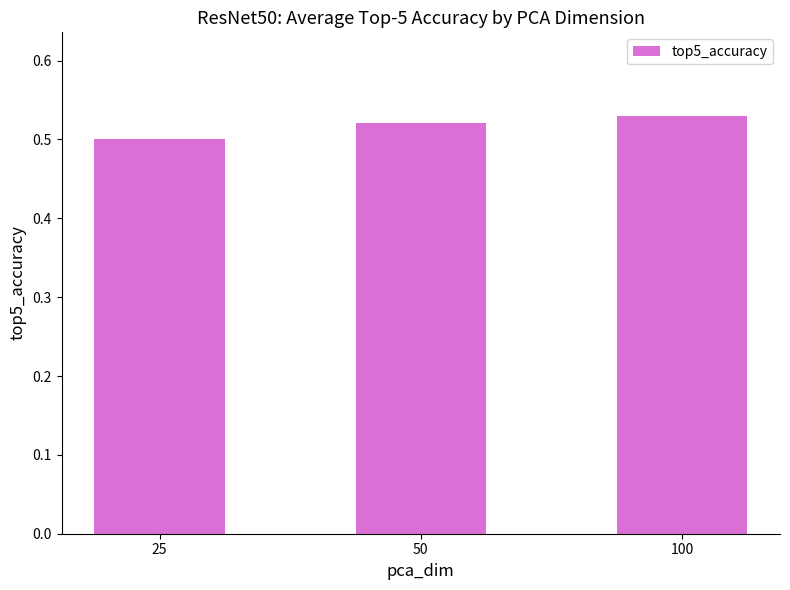

Which category has the lowest value across all series?

25